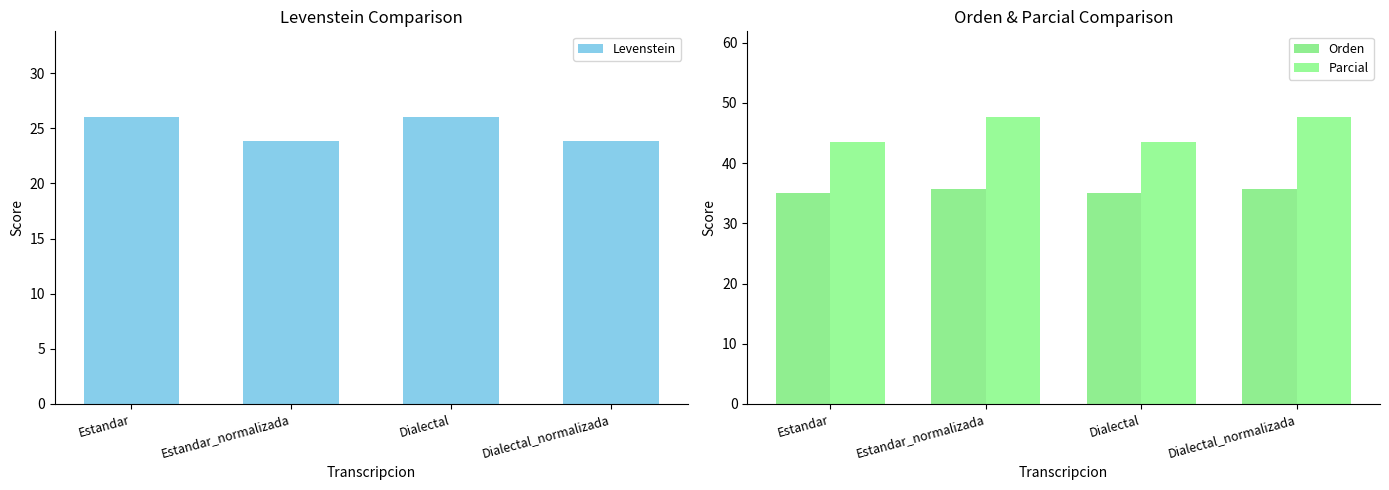

What is the label of the 3rd bar from the left?

Dialectal